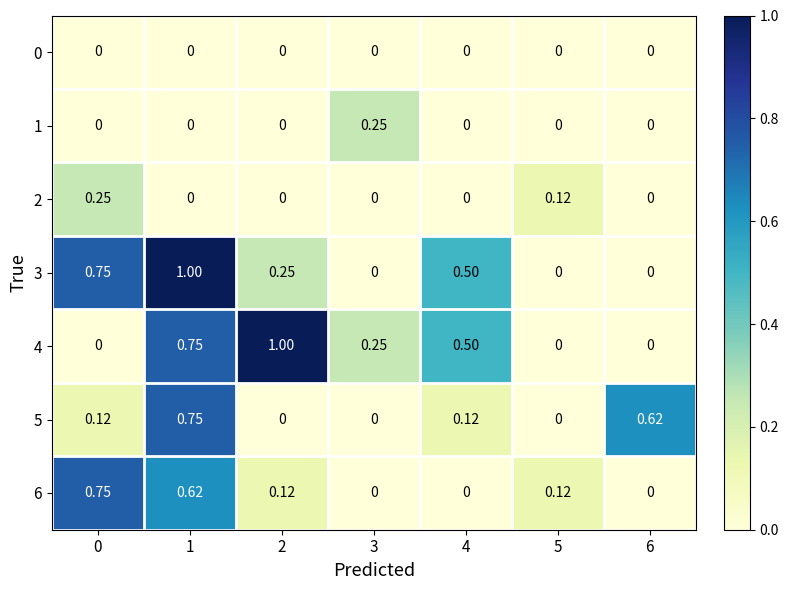

What is the total value across all series at 3?

0.5